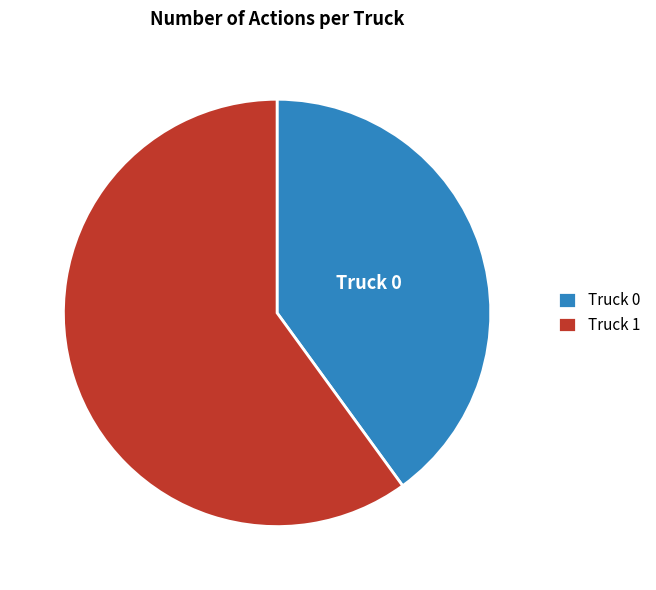

Which has a higher value, Truck 1 or Truck 0?

Truck 1